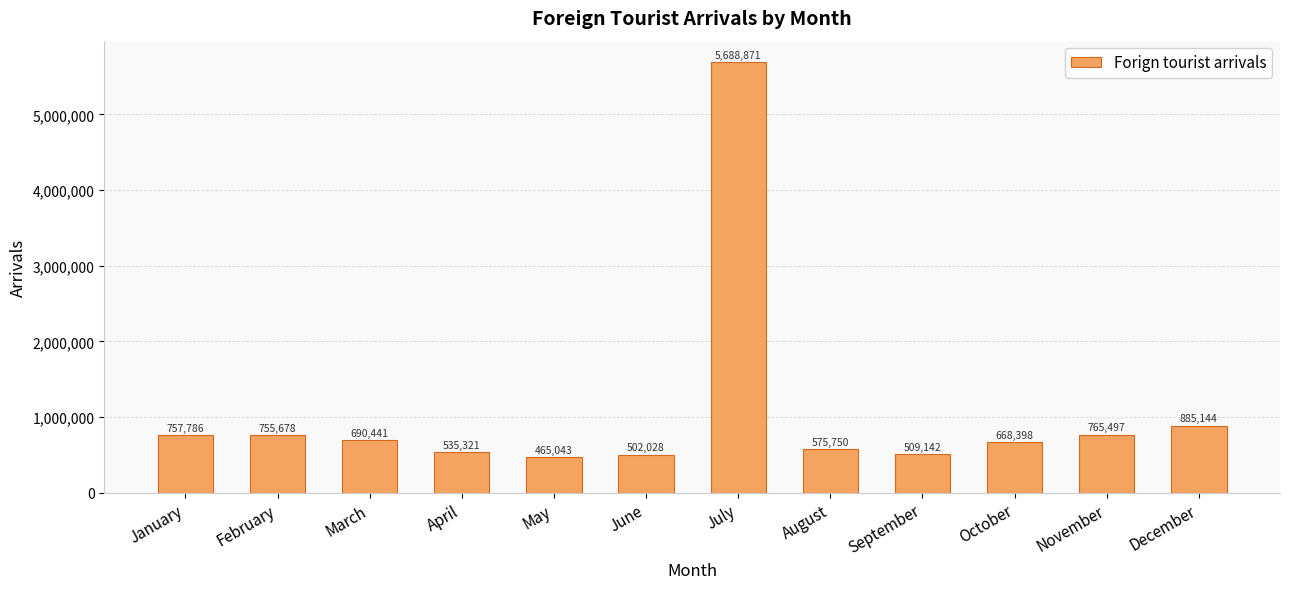

Rank the categories by value from lowest to highest.

May, June, September, April, August, October, March, February, January, November, December, July